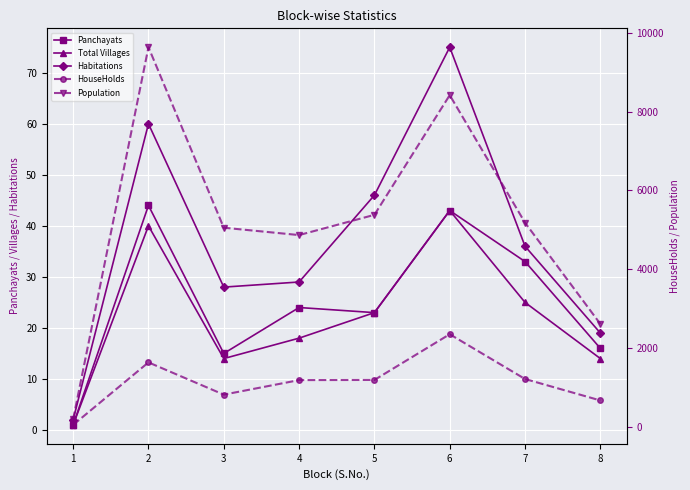

In Population, how many points are lower than both neighbors (excluding endpoints)?

1